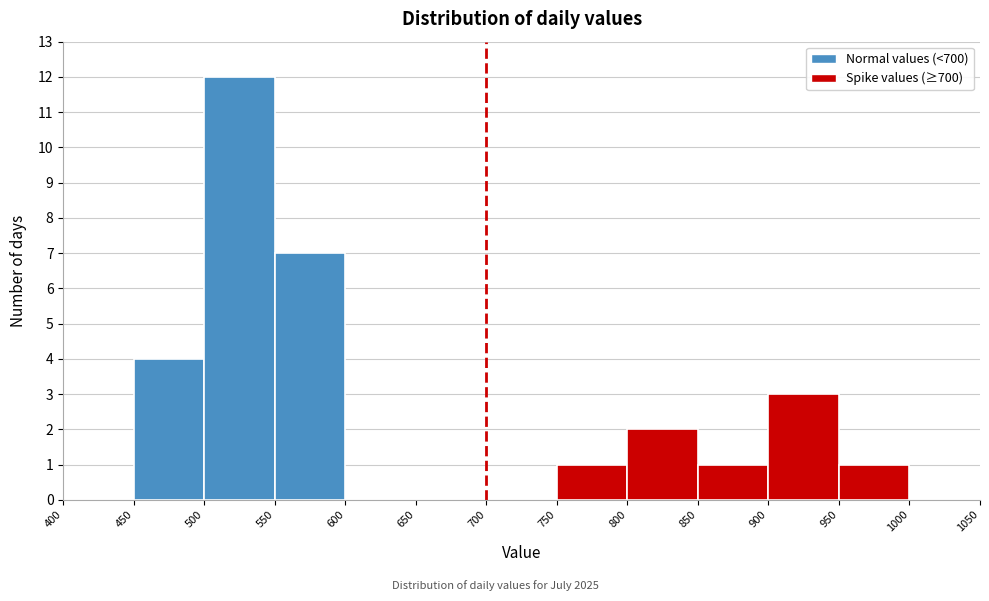

Reading left to right, list every bar in this chart as the range it spans on the x-axis followed by its height. The values are not printed on the chart, so give them approximately, as read against the axis.

400 to 450: 0
450 to 500: 4
500 to 550: 12
550 to 600: 7
600 to 650: 0
650 to 700: 0
700 to 750: 0
750 to 800: 1
800 to 850: 2
850 to 900: 1
900 to 950: 3
950 to 1000: 1
1000 to 1050: 0